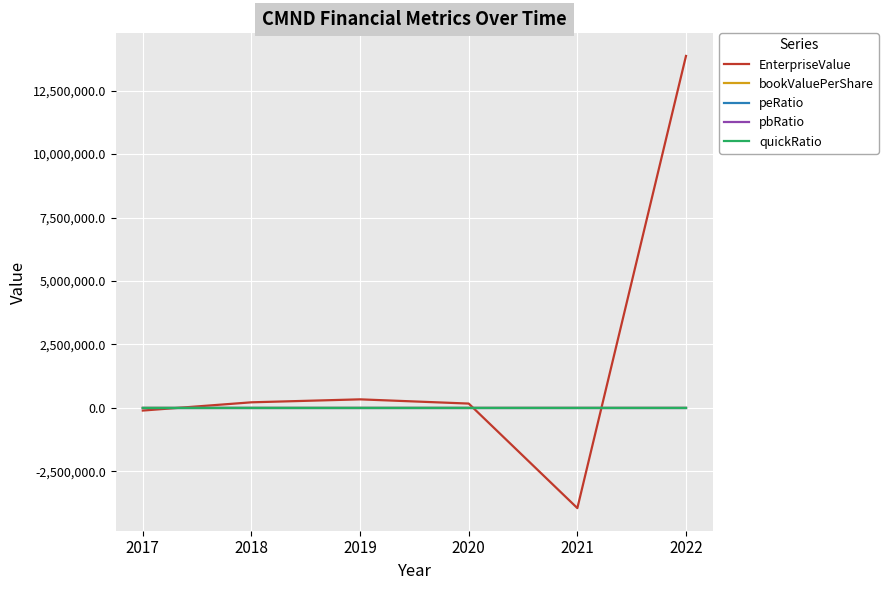

Which series has the largest range (max minus min)?

EnterpriseValue